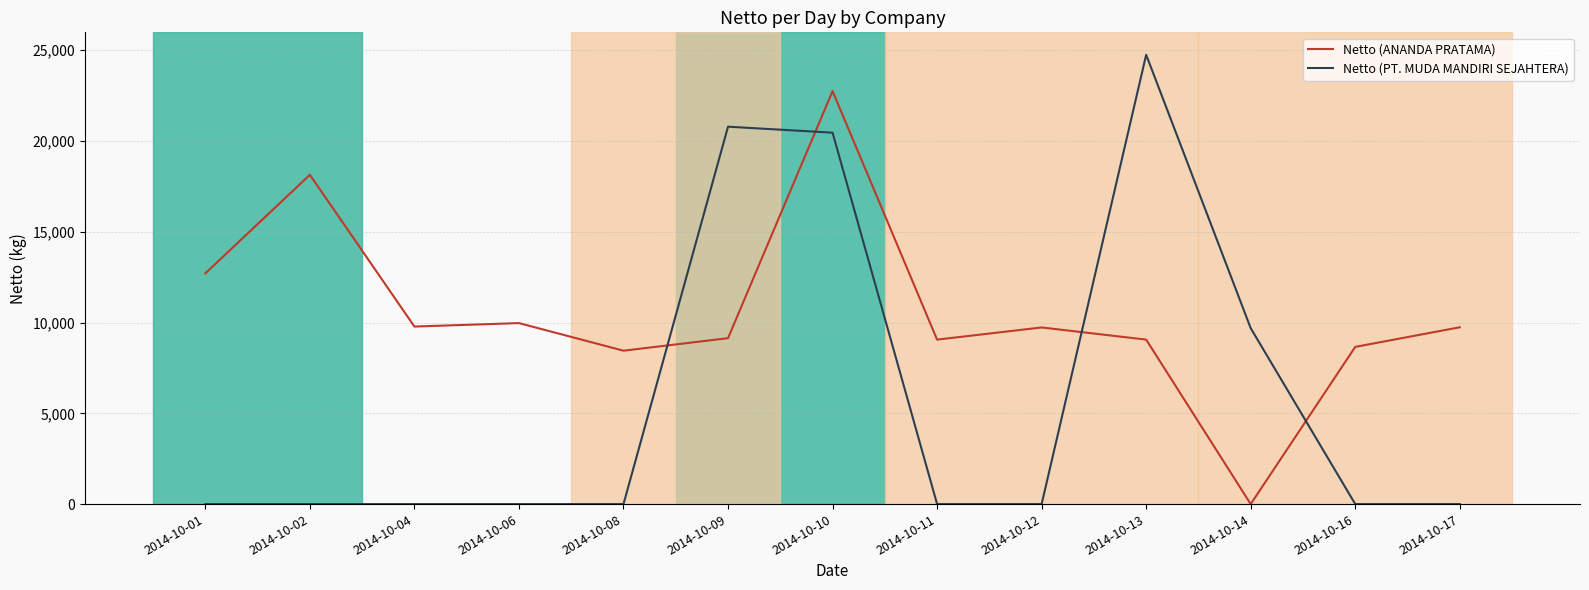

Reading left to right, extract all data points from this chart.

Netto (ANANDA PRATAMA): 12710	18140	9780	9970	8450	9140	22750	9060	9730	9060	0	8660	9740
Netto (PT. MUDA MANDIRI SEJAHTERA): 0	0	0	0	0	20790	20460	0	0	24750	9690	0	0